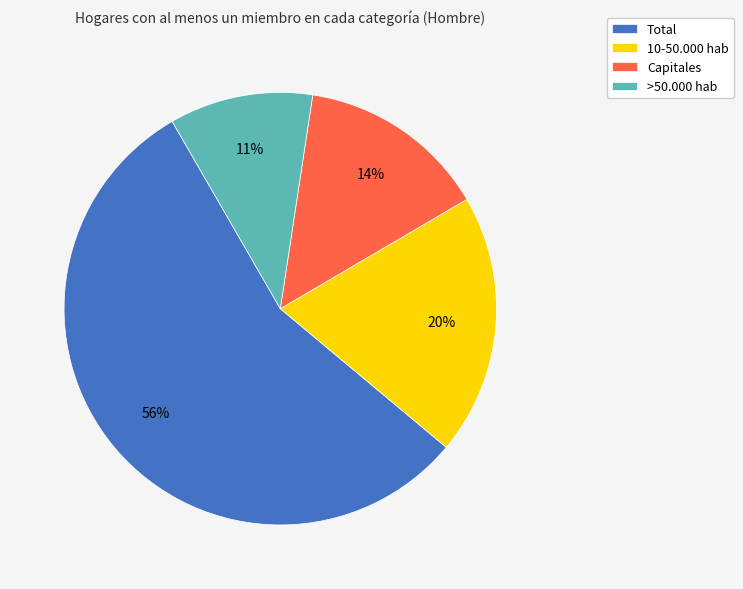

Count the number of slices in the pie.

4